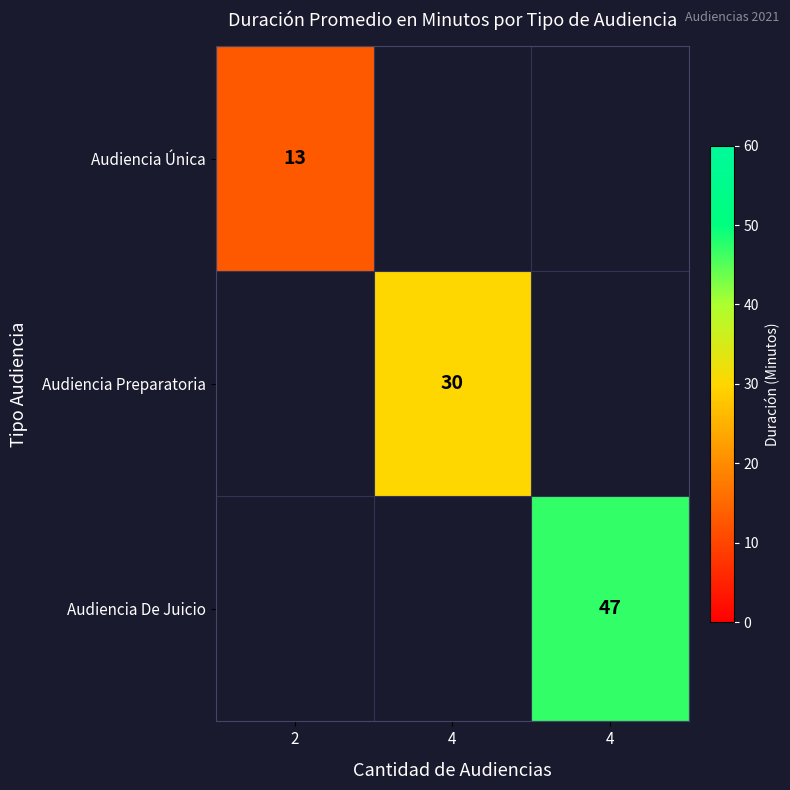

True or false: Audiencia Única has a value of 18.1 at 2.

False